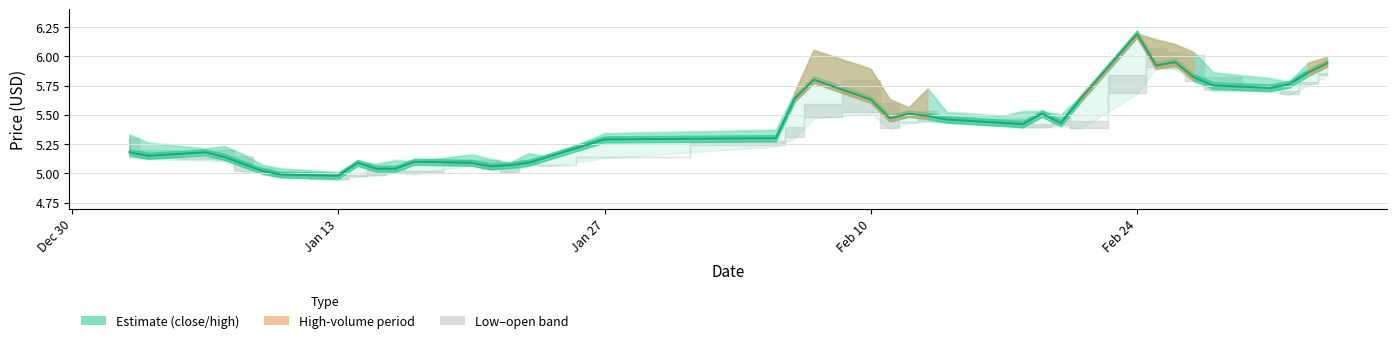

What is the maximum value shown in the chart?

6.2